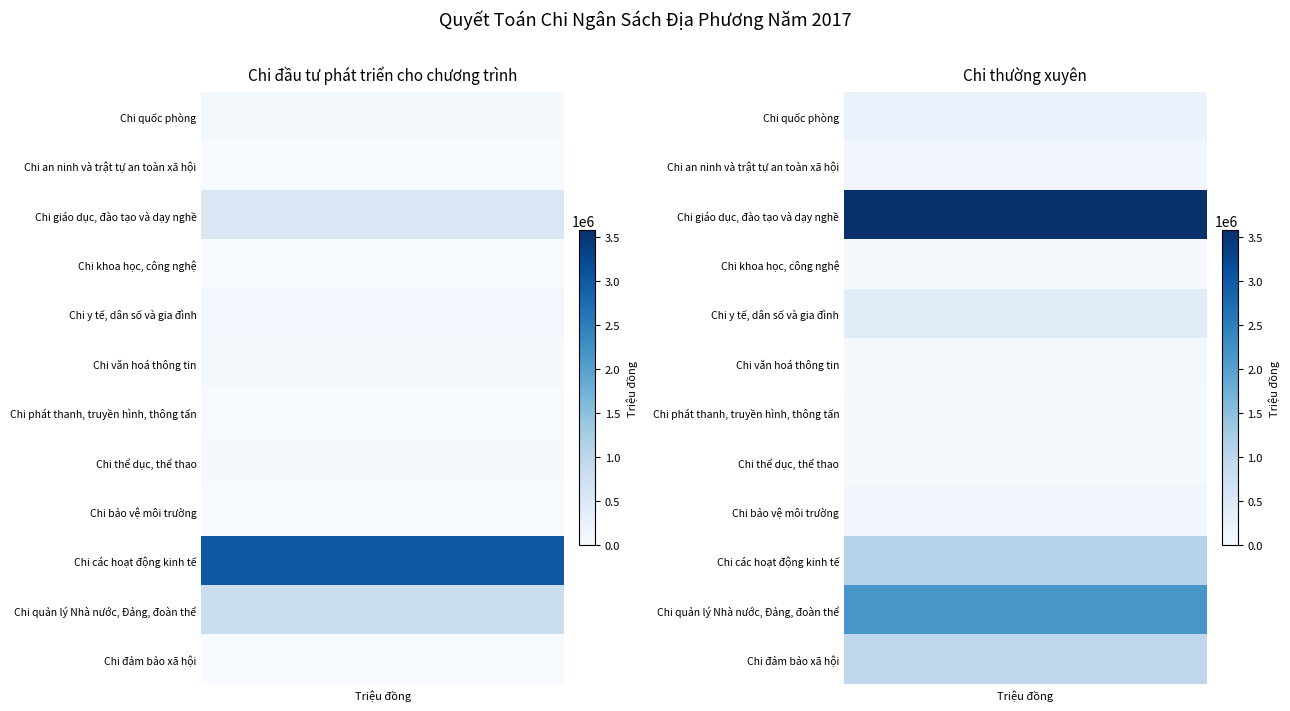

Between Chi quốc phòng and Chi y tế, dân số và gia đình, which series saw the biggest shift?

Chi thường xuyên